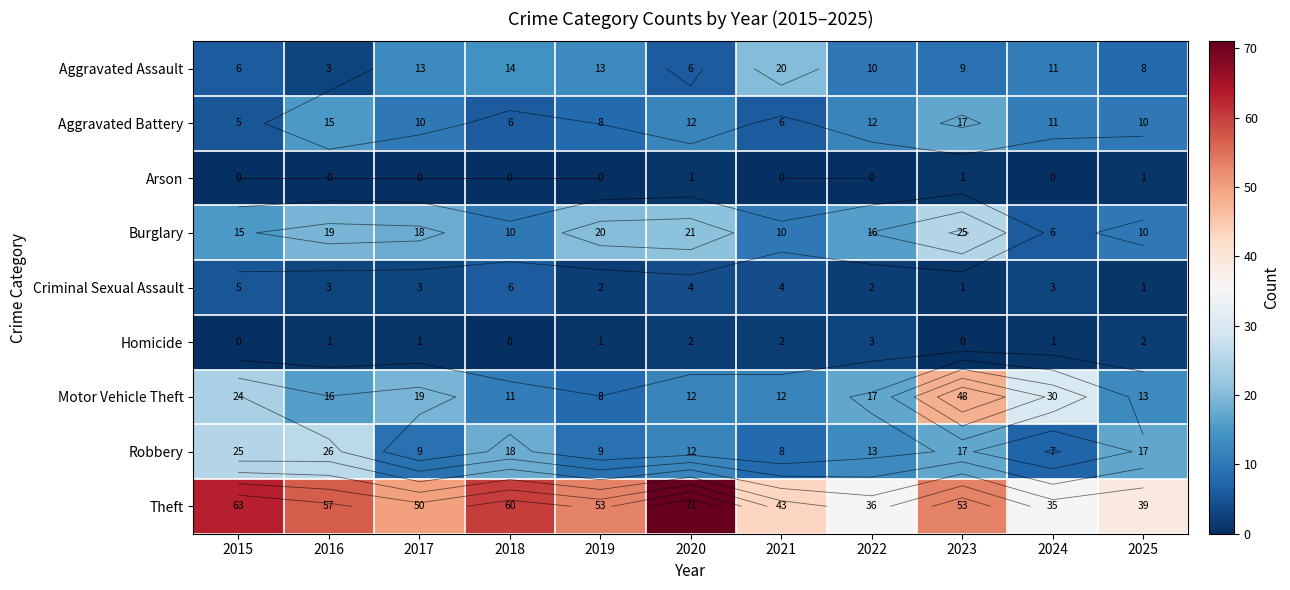

At which category is the sum across all series the highest?

2023